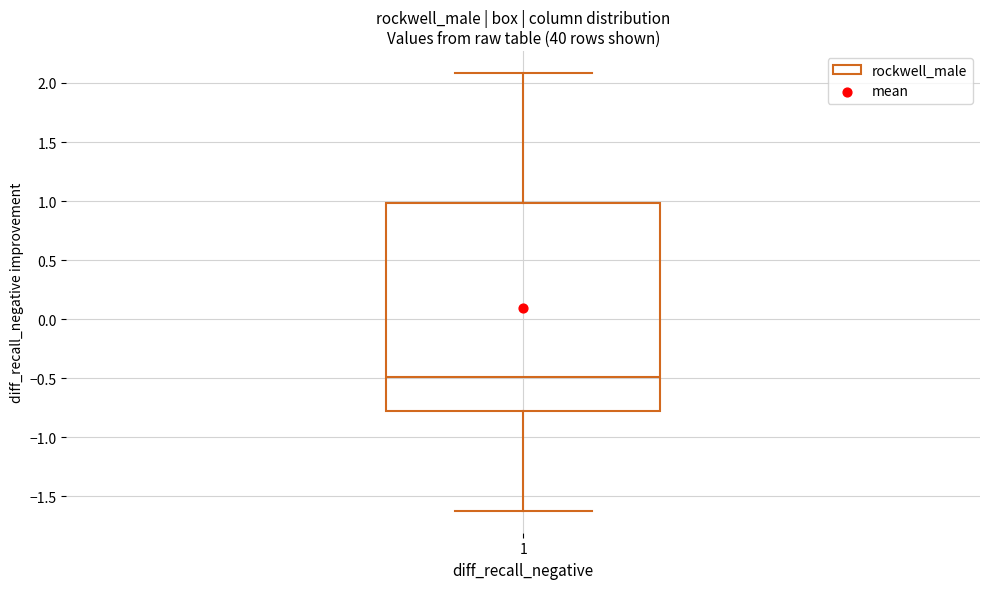

Where does the upper whisker of the box at x = 1 end on the y-axis? The values are not printed on the chart, so give them approximately, as read against the axis.

2.10